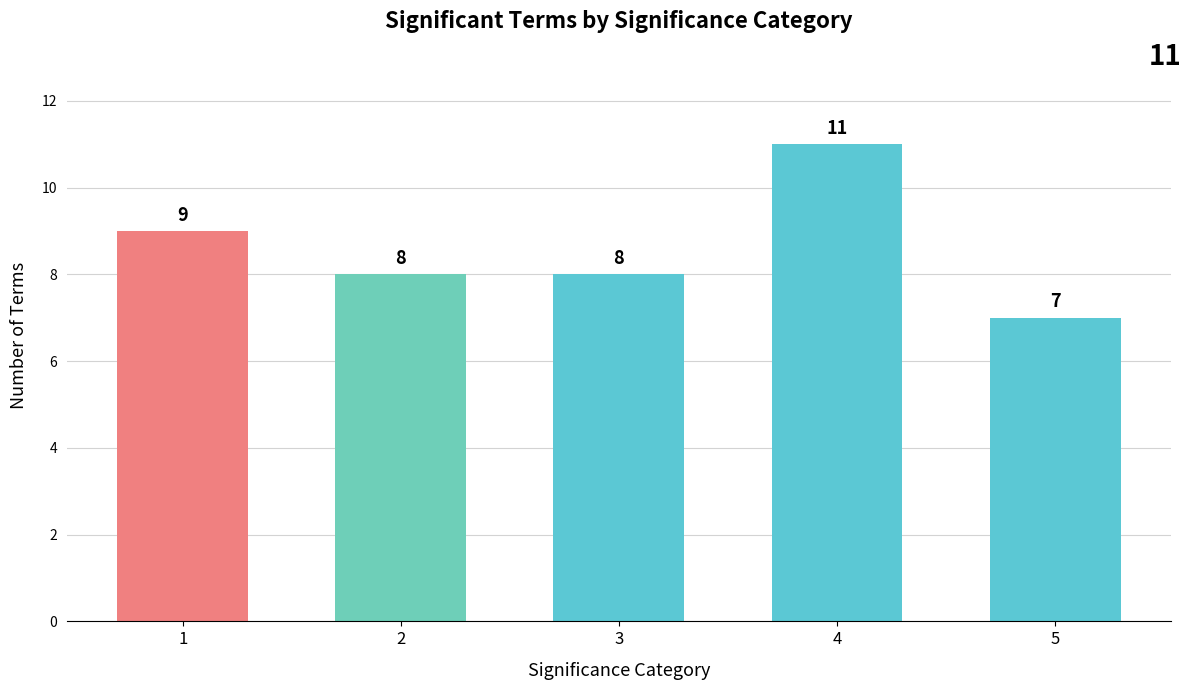

The value at 5 is 3. True or false?

False